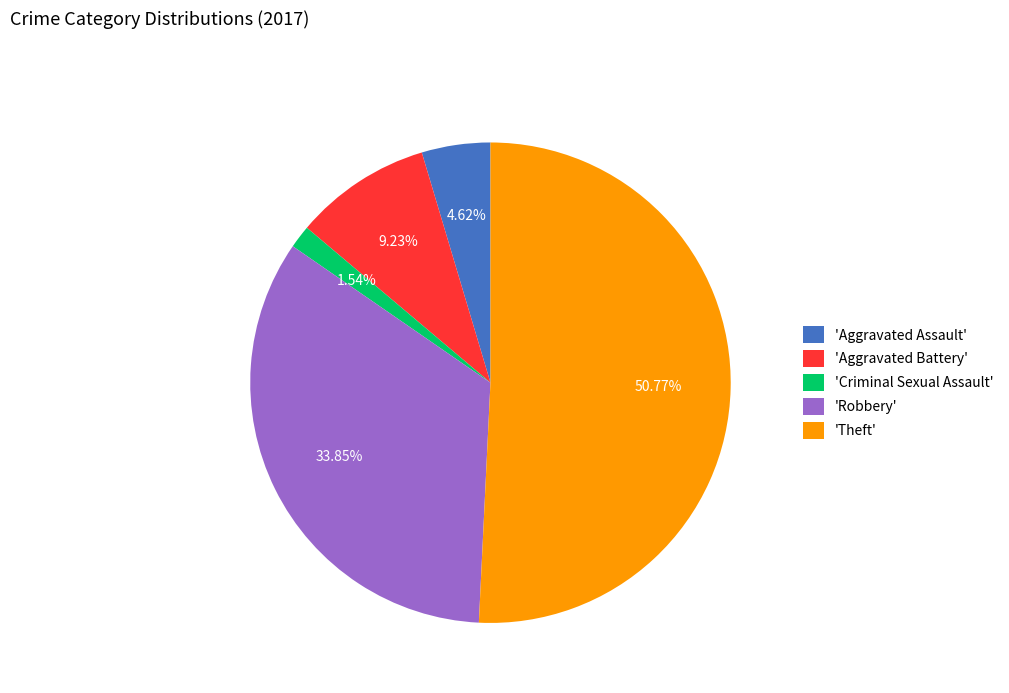

Approximately how many times larger is the value at 'Robbery' compared to 'Aggravated Assault'?

7.3